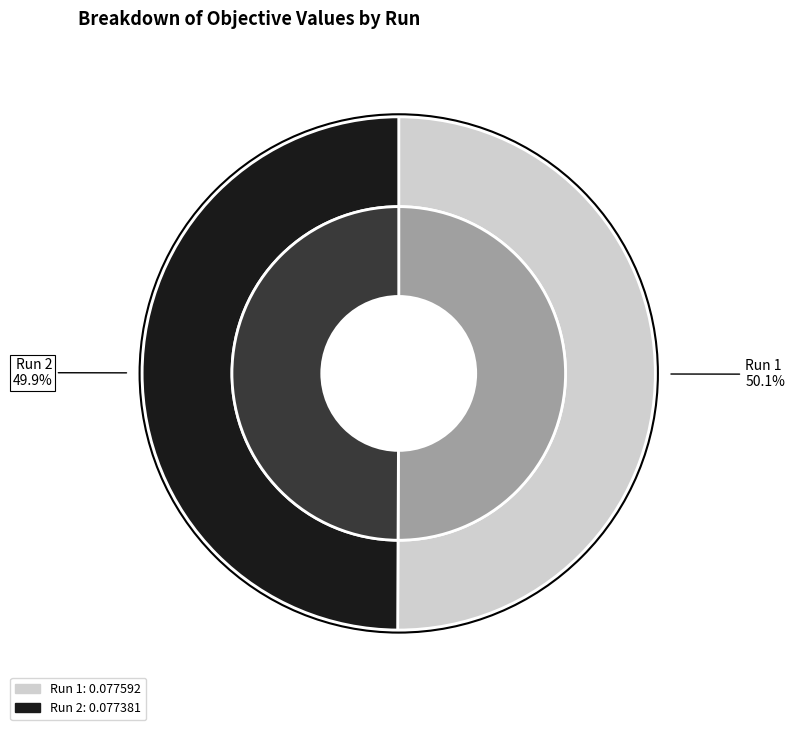

True or false: Run 2 accounts for 63% of the total.

False